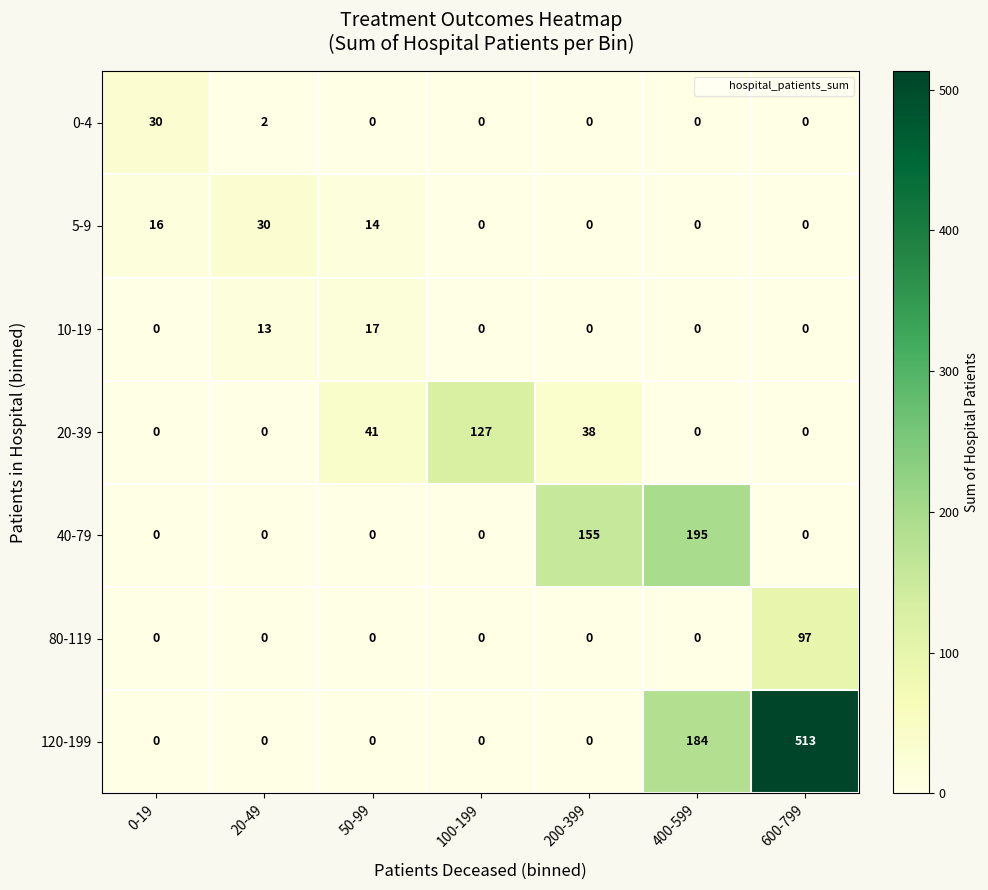

What is the total value across all series at 600-799?

610